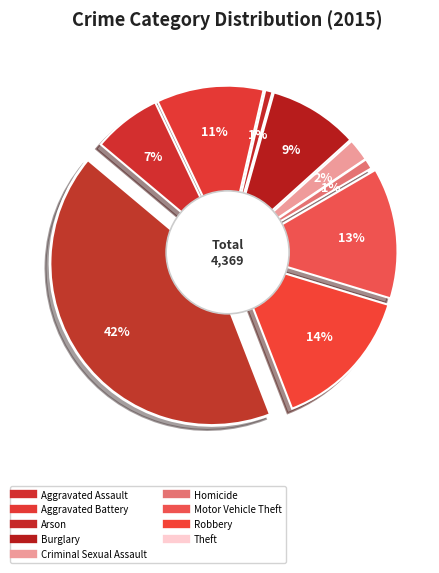

Is Motor Vehicle Theft the majority of the pie?

No